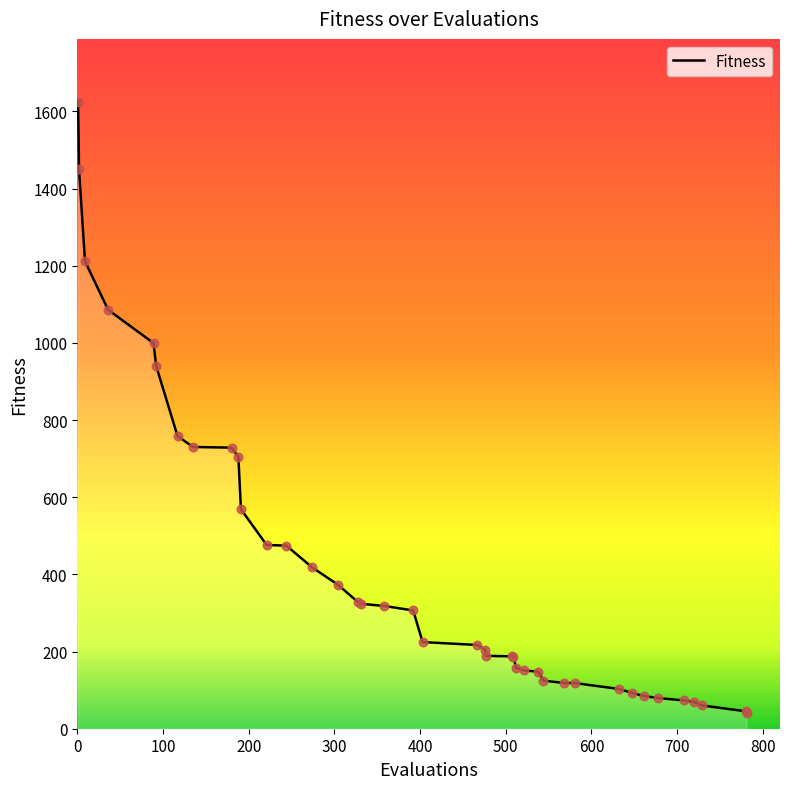

What is the maximum value shown in the chart?

1625.4